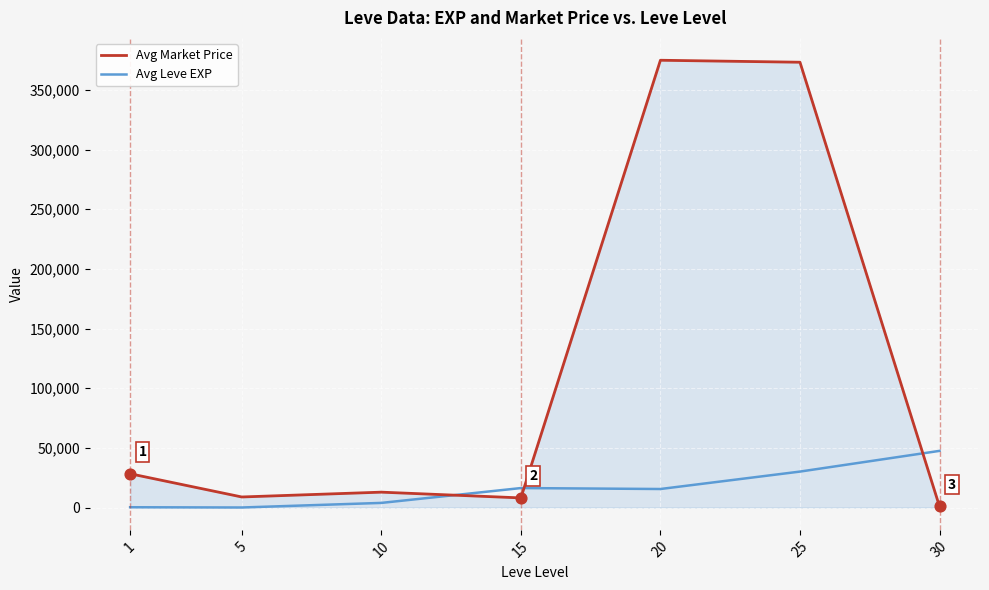

At how many categories does at least one series exceed 253545?

2